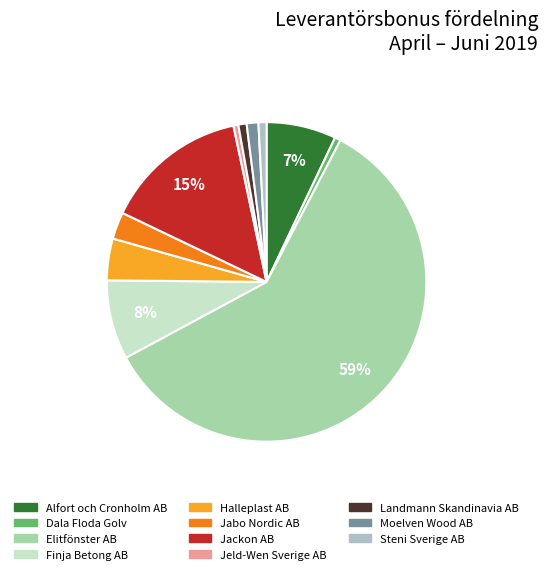

To the nearest percent, what percentage of the pie is Jackon AB?

15%